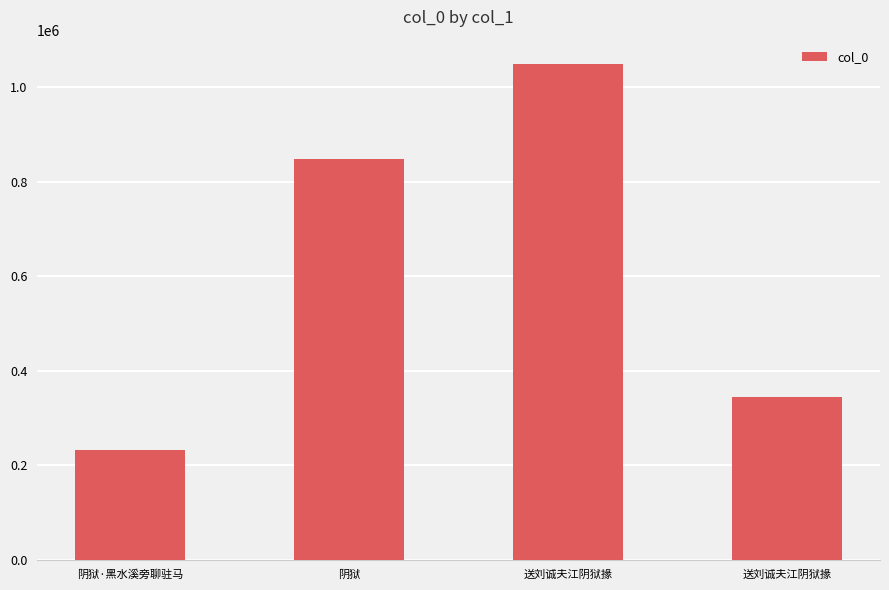

Are the bars horizontal?

No